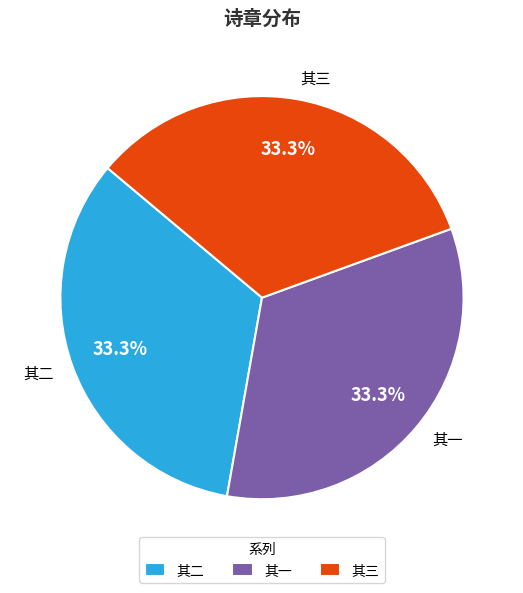

What percentage is NOT represented by 其二?

66.7%